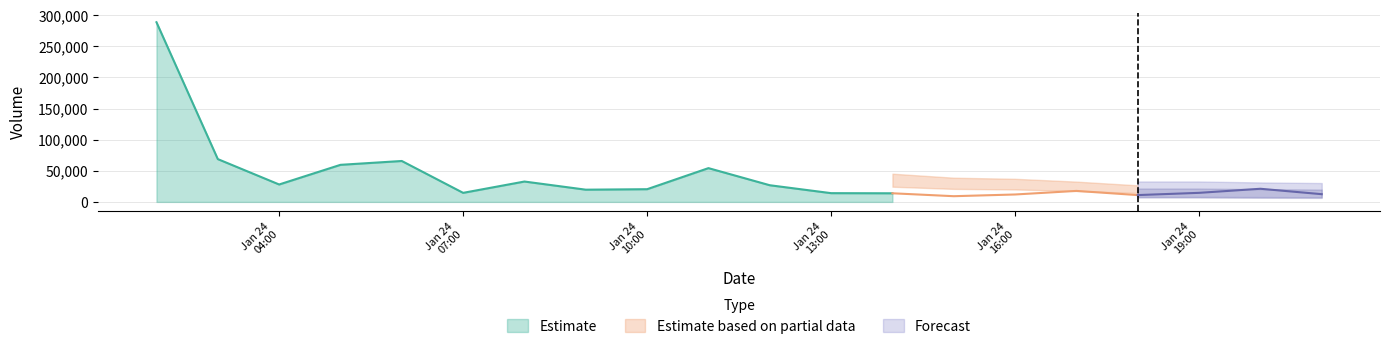

What is the highest value of the Estimate series?

288845.2